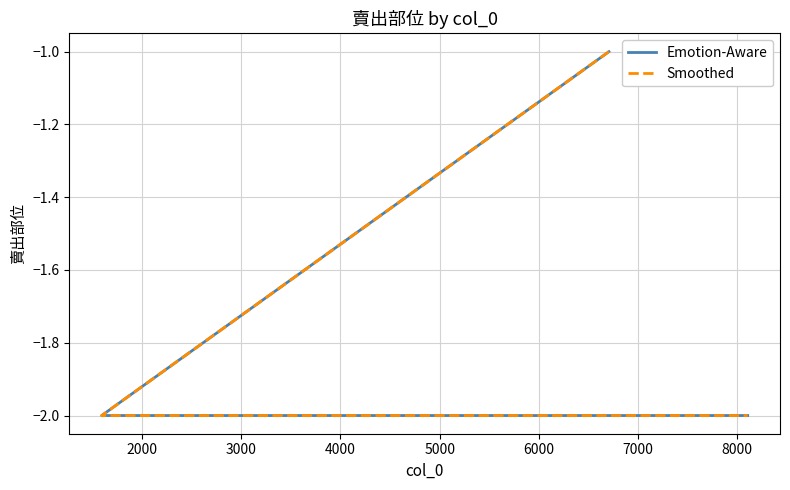

True or false: Smoothed and Emotion-Aware intersect in this chart.

False